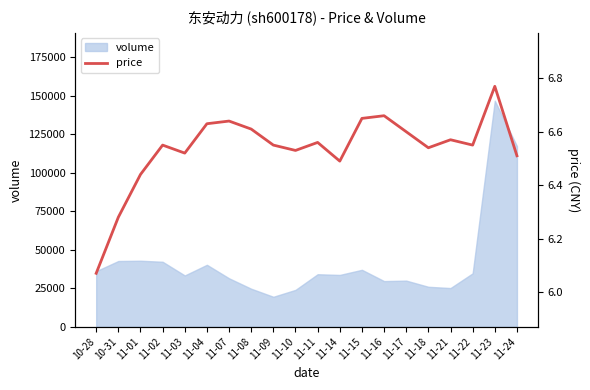

What is the label of the 15th point from the right?

11-04